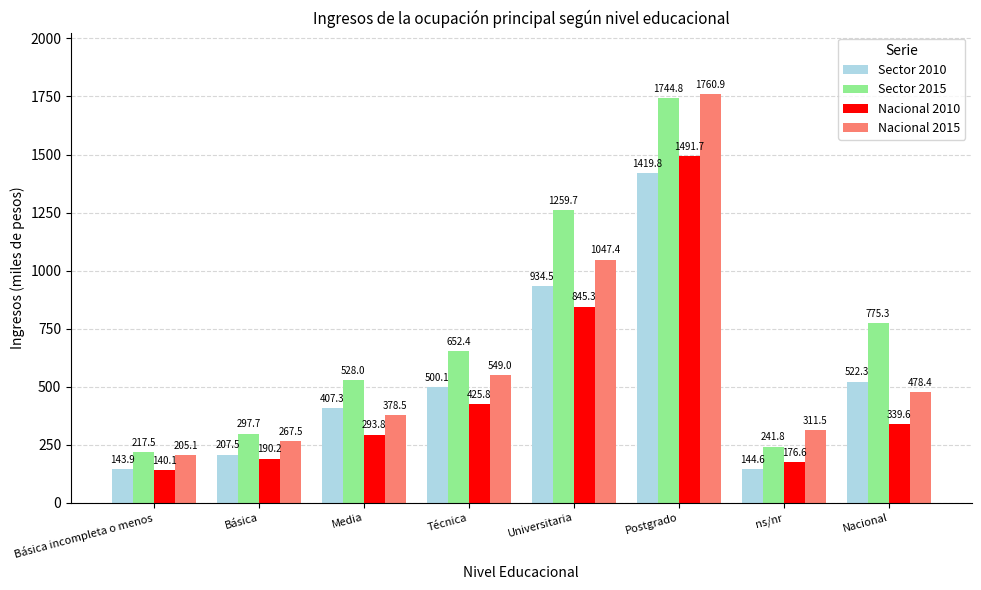

At which label does Nacional 2015 reach its peak?

Postgrado